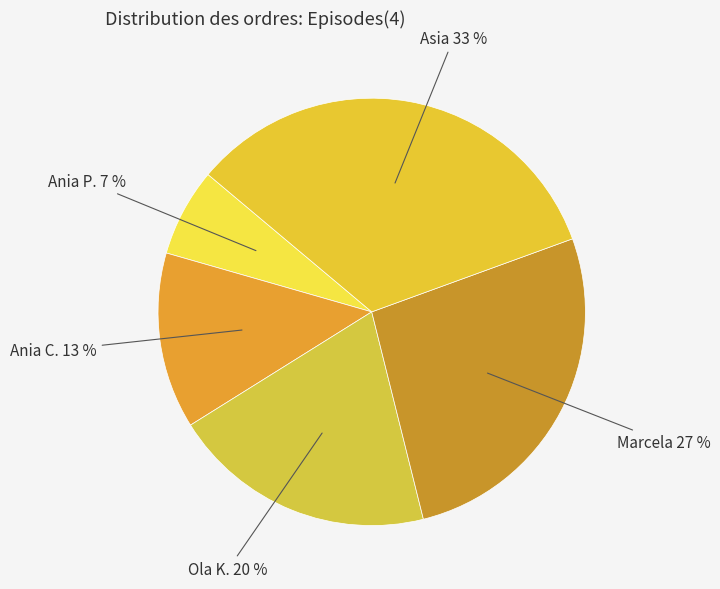

Approximately how many times larger is the value at Ania P. 7 % compared to Ola K. 20 %?

0.3